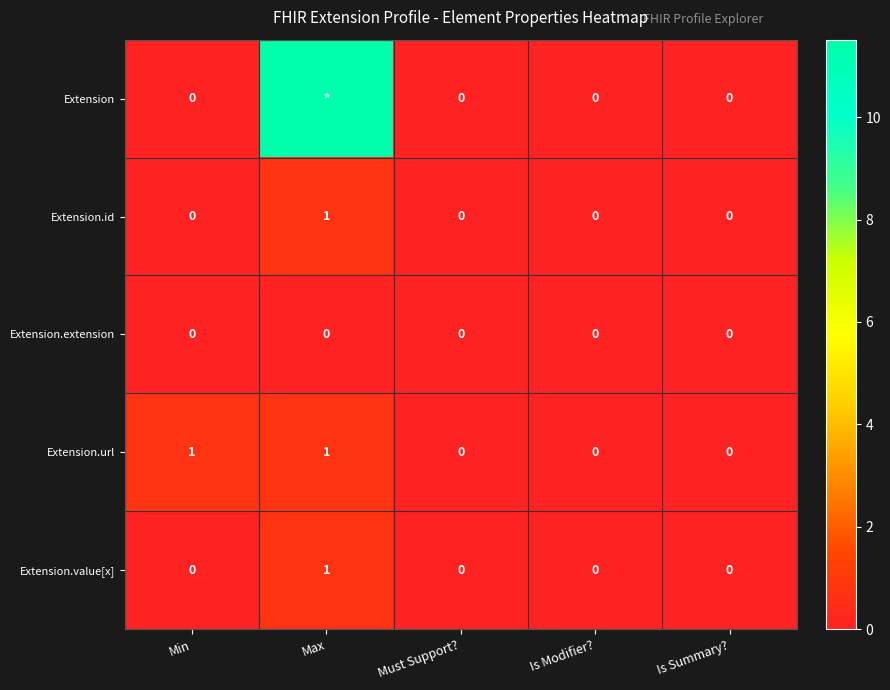

At which category does the chart reach its peak across all series?

Max